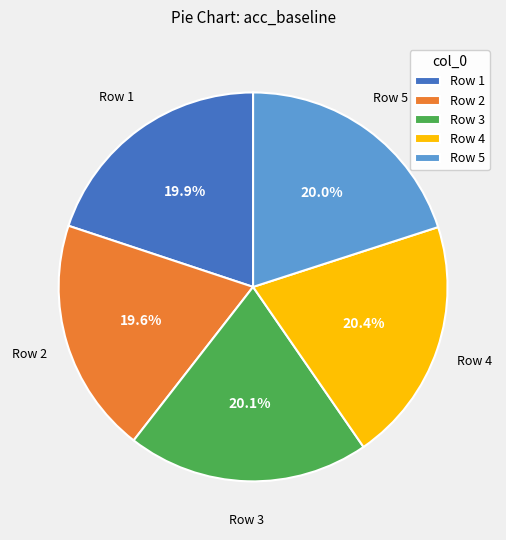

Does Row 4 account for over 50% of the chart?

No